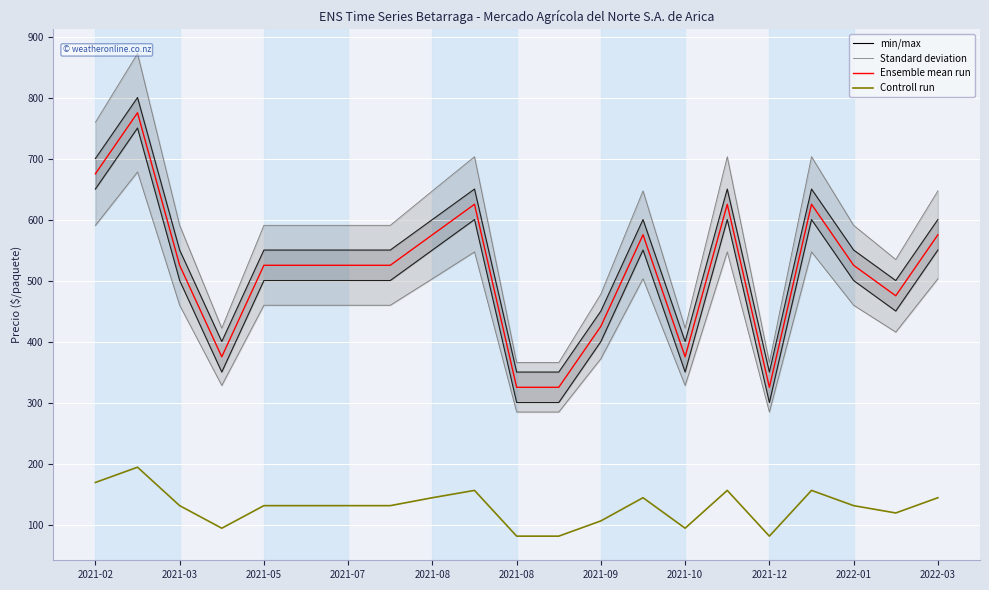

In min/max, how many points are higher than both neighbors (excluding endpoints)?

5